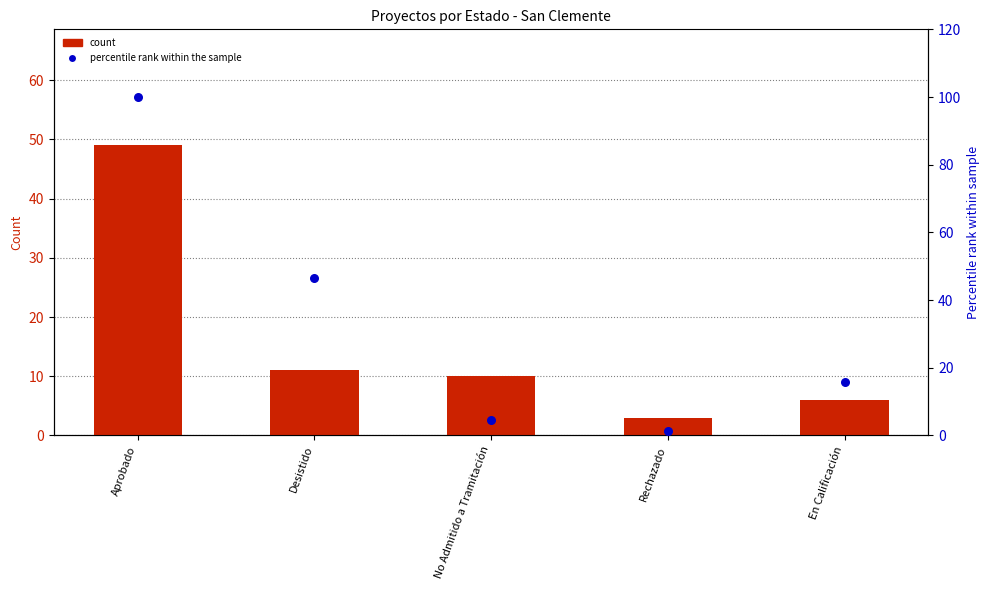

What is the total value across all series at En Calificación?

21.9